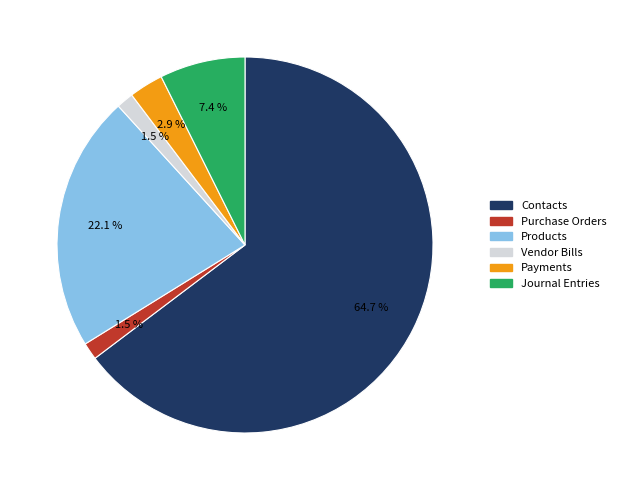

Which slice represents more than half of the pie?

Contacts